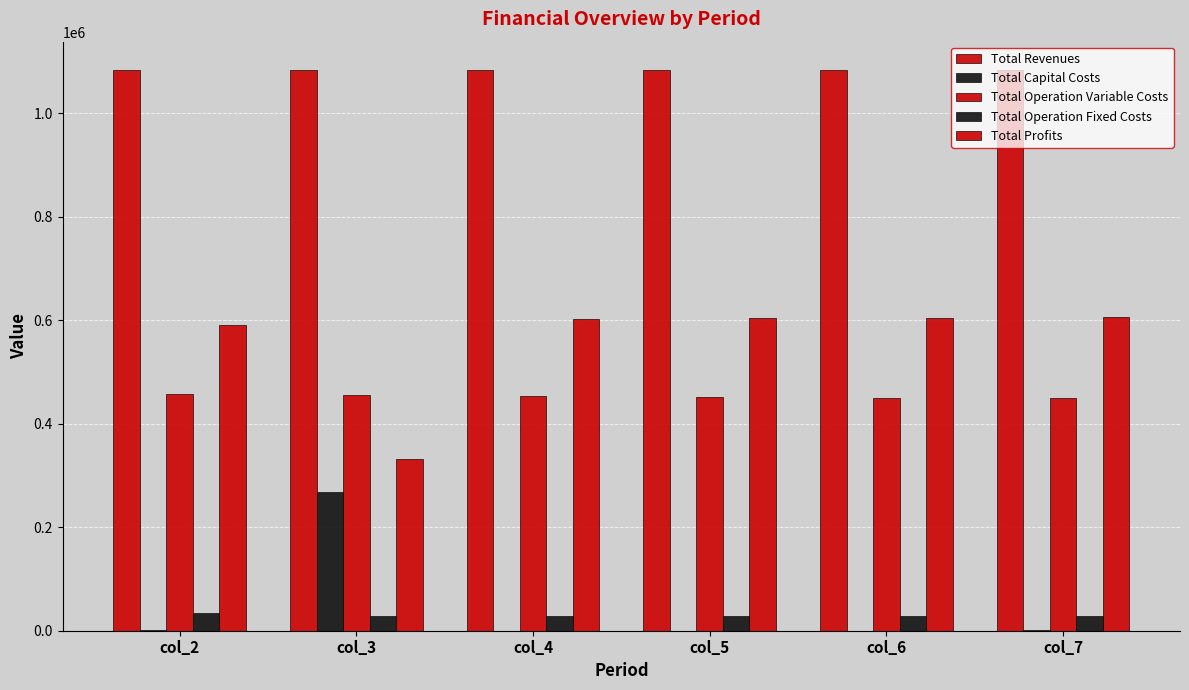

How many distinct data groups are displayed?

5